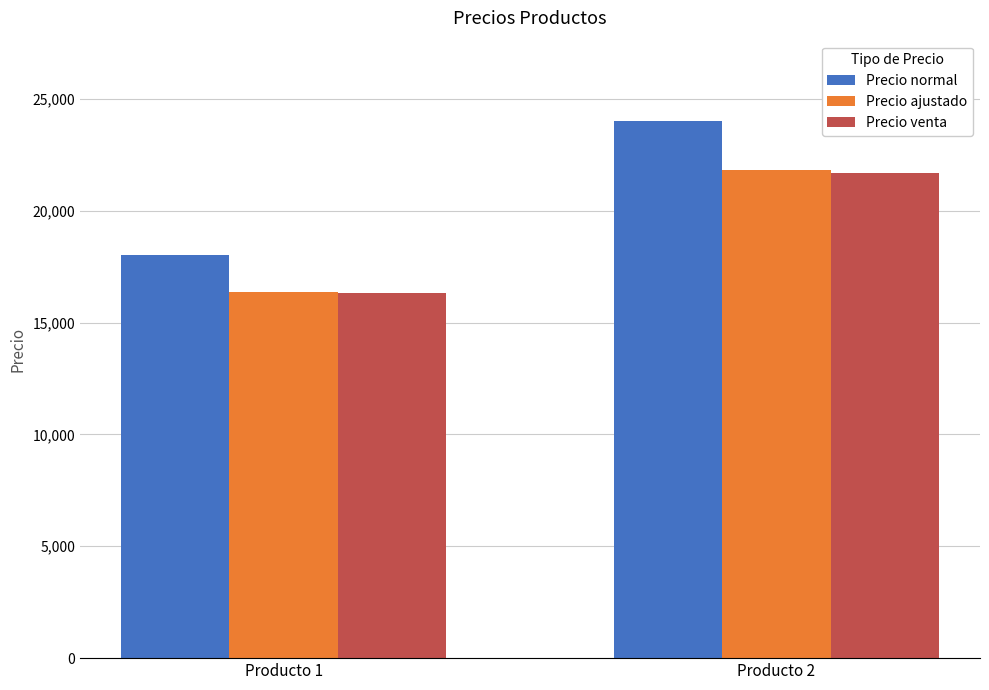

Reading left to right, extract all data points from this chart.

Precio normal: Producto 1=18000	Producto 2=24000
Precio ajustado: Producto 1=16380	Producto 2=21840
Precio venta: Producto 1=16300	Producto 2=21700